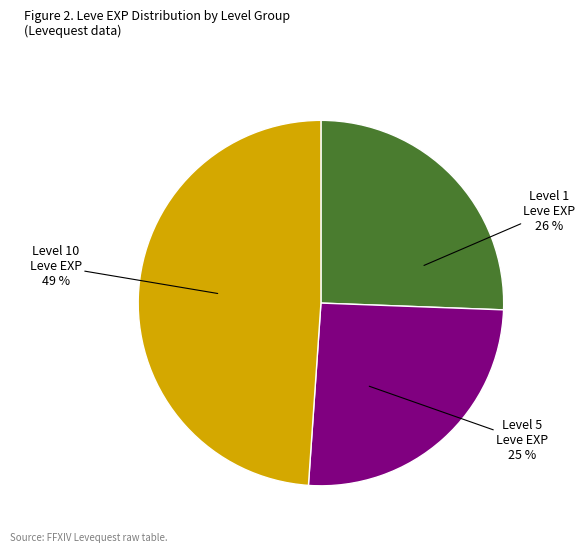

To the nearest percent, what is the average slice percentage?

33%